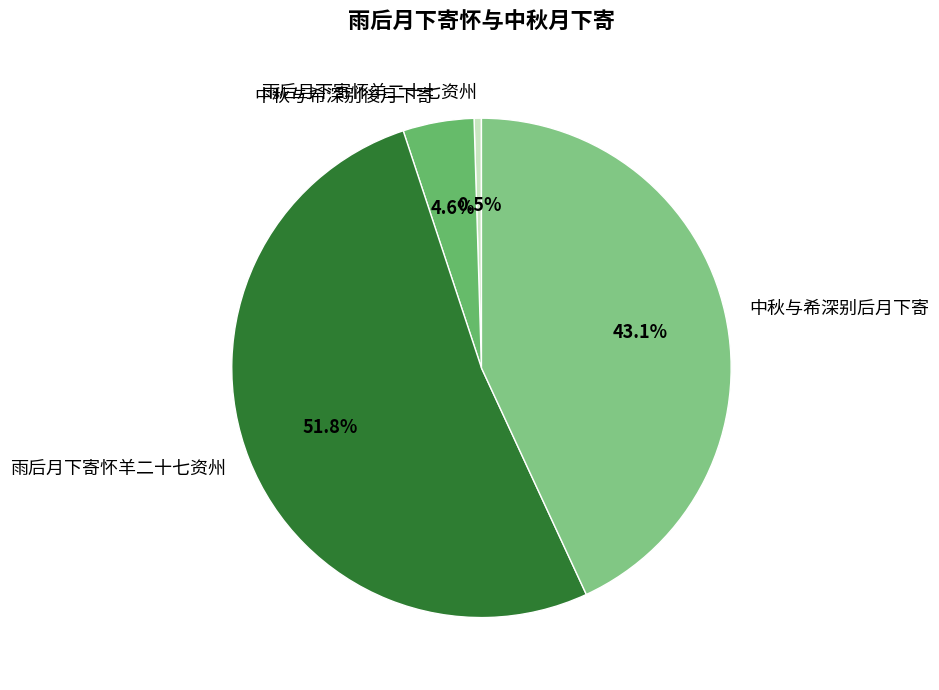

Count the number of slices in the pie.

4